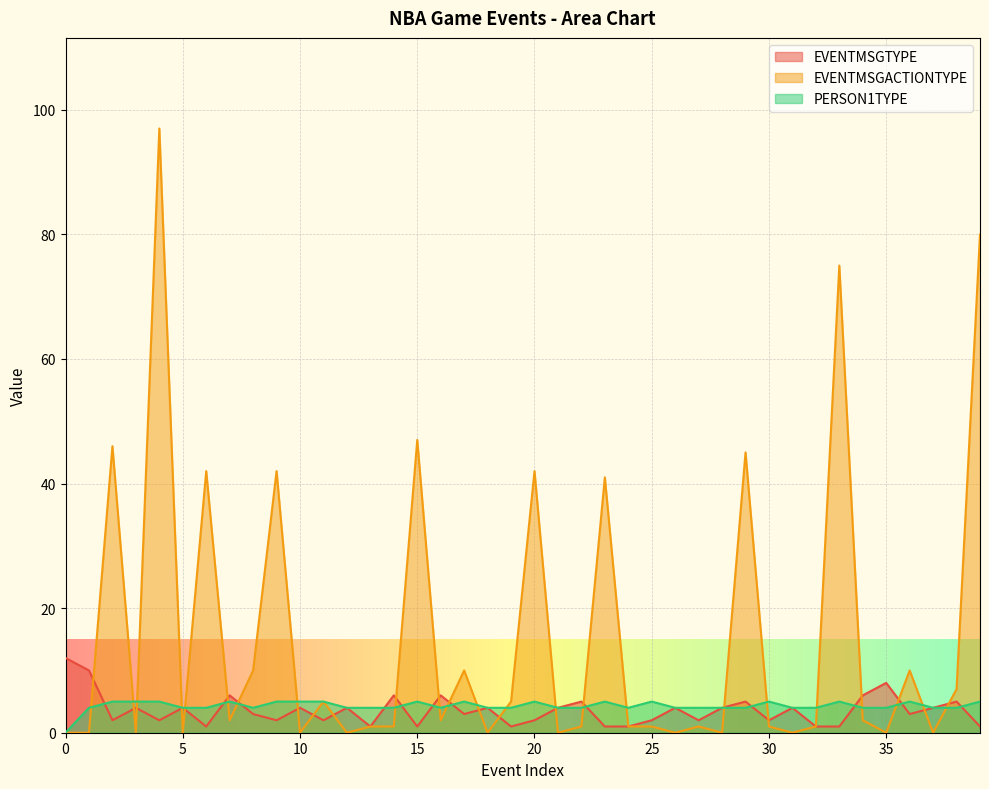

Reading left to right, list all the values displayed in this chart.

EVENTMSGTYPE: 12	10	2	4	2	4	1	6	3	2	4	2	4	1	6	1	6	3	4	1	2	4	5	1	1	2	4	2	4	5	2	4	1	1	6	8	3	4	5	1
EVENTMSGACTIONTYPE: 0	0	46	0	97	0	42	2	10	42	0	5	0	1	1	47	2	10	0	5	42	0	1	41	1	1	0	1	0	45	1	0	1	75	2	0	10	0	7	80
PERSON1TYPE: 0	4	5	5	5	4	4	5	4	5	5	5	4	4	4	5	4	5	4	4	5	4	4	5	4	5	4	4	4	4	5	4	4	5	4	4	5	4	4	5